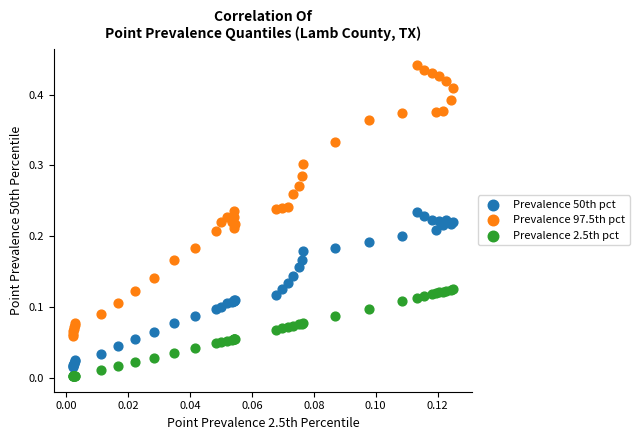

Which series contains the highest Y value?

Prevalence 97.5th pct